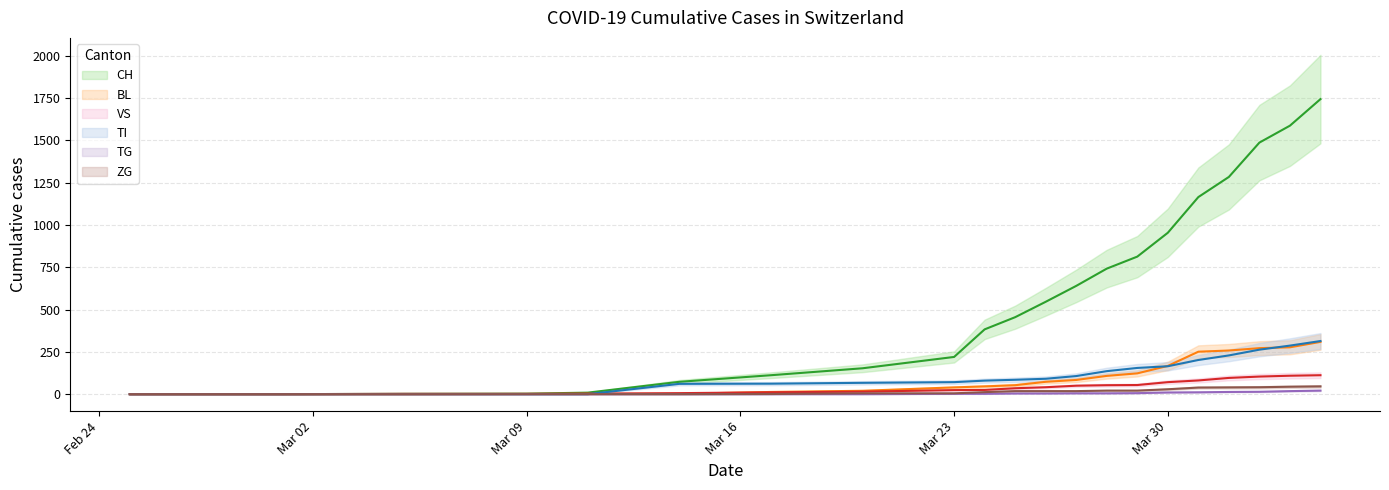

True or false: ZG and CH intersect in this chart.

False